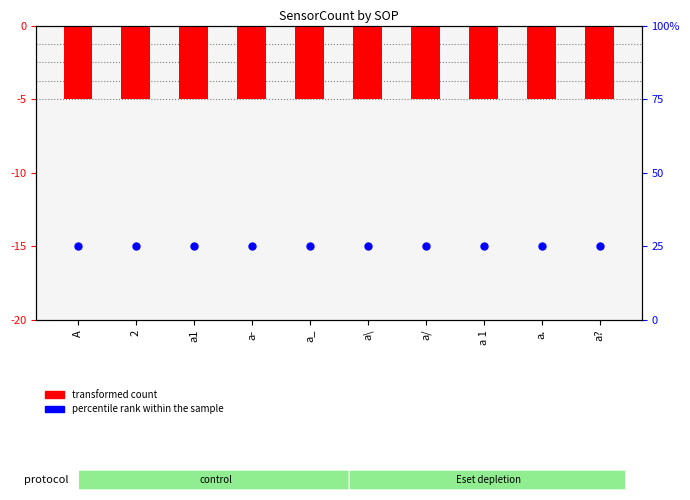

What are all the series names shown in the legend?

transformed count, percentile rank within the sample